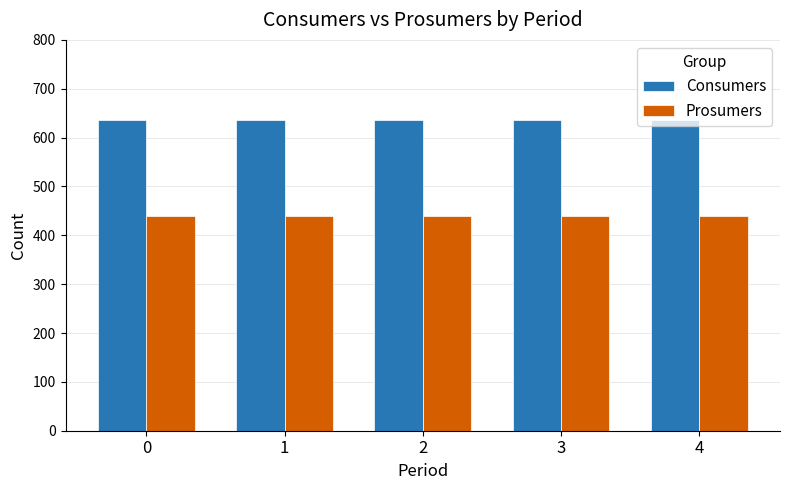

True or false: Prosumers has a value of 664 at 1.

False